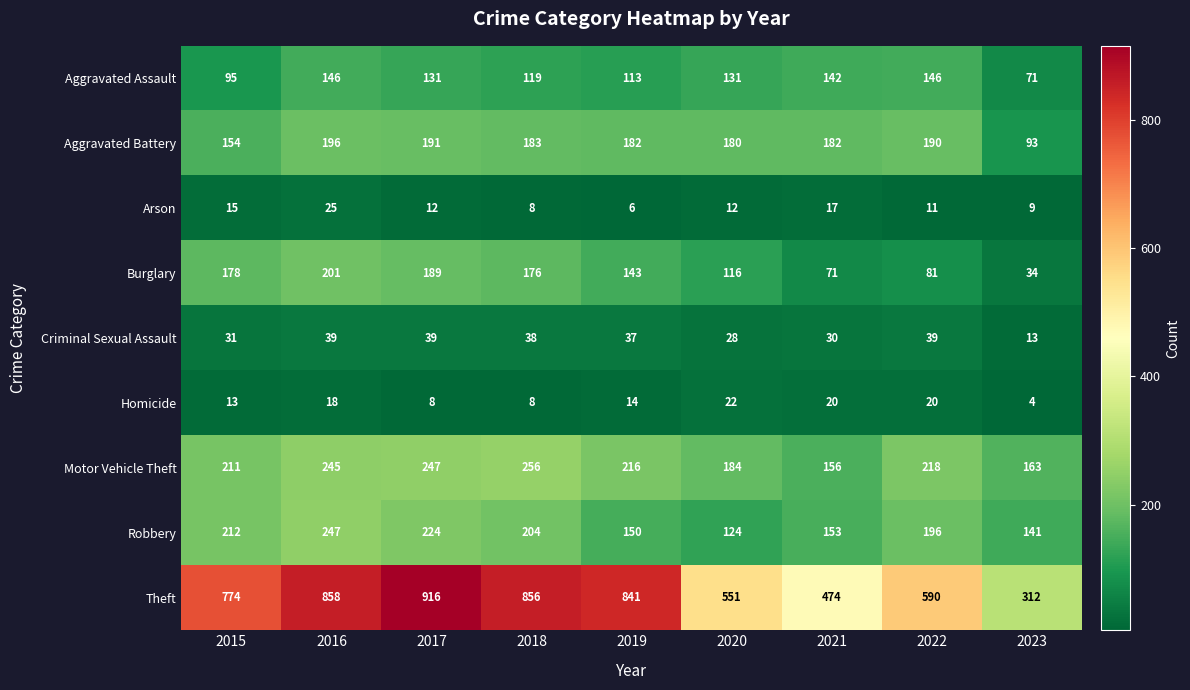

Is it true that Burglary equals 81 at 2022?

True